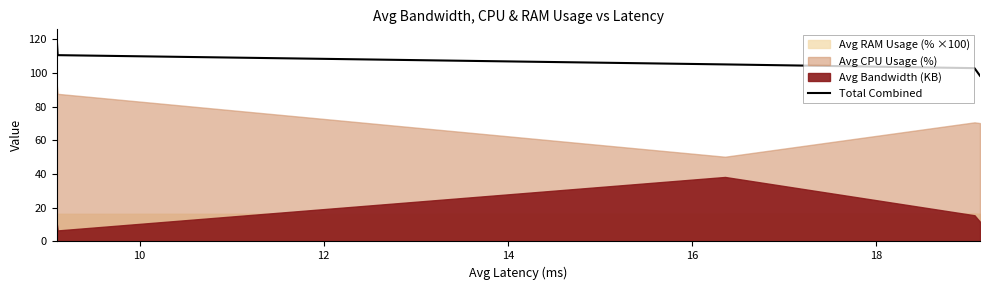

What is the minimum value for Total Combined?

98.3